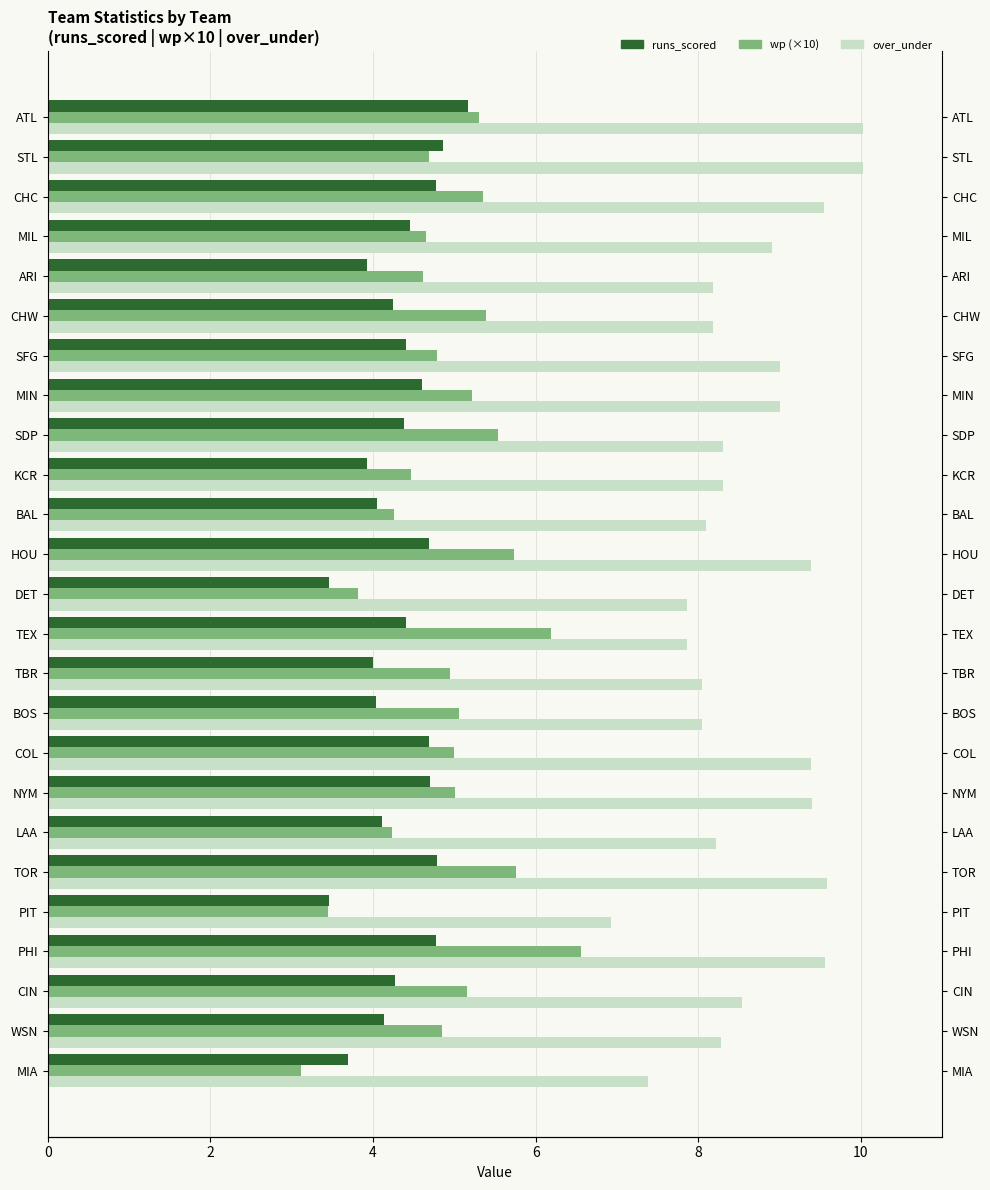

Which series has the largest range (max minus min)?

wp (×10)